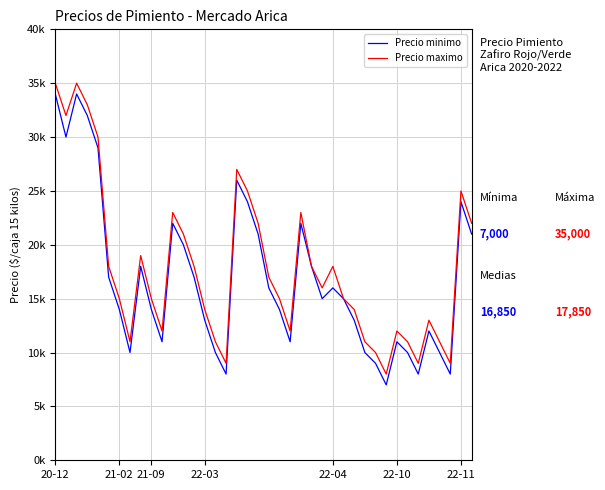

What are all the series names shown in the legend?

Precio minimo, Precio maximo